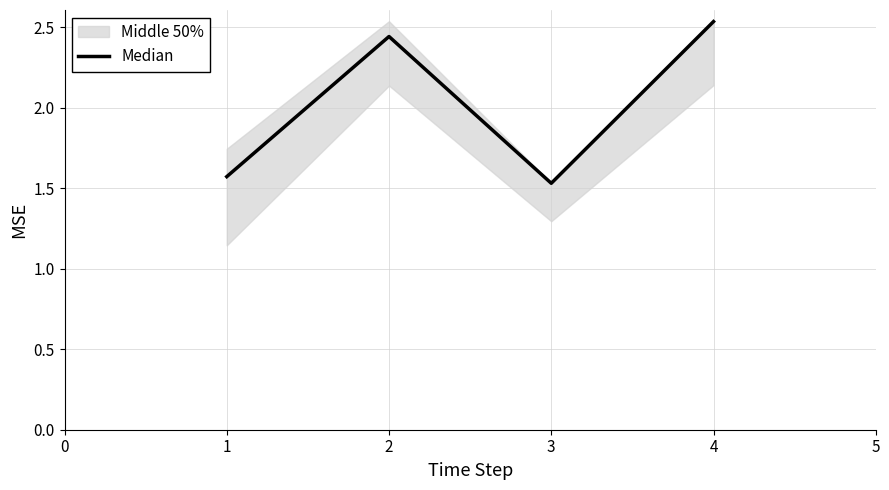

The value of Median at 4 is 0.7. True or false?

False